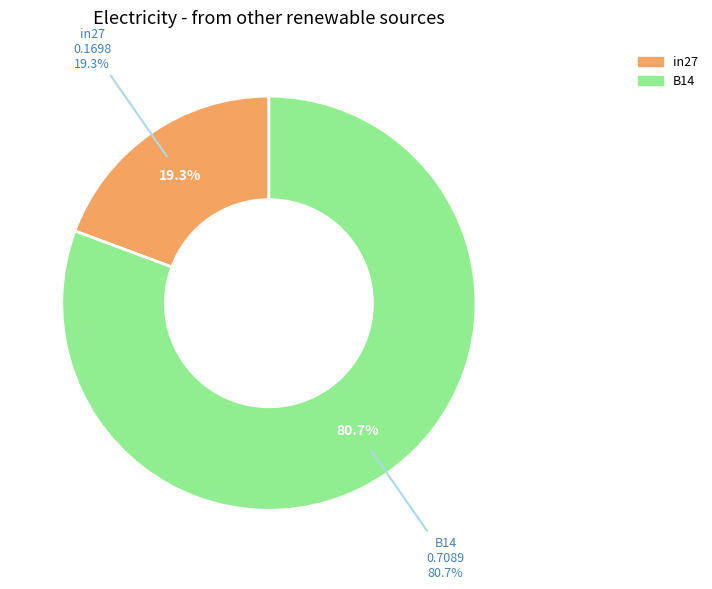

To the nearest percent, what percentage of the pie is in27?

19%